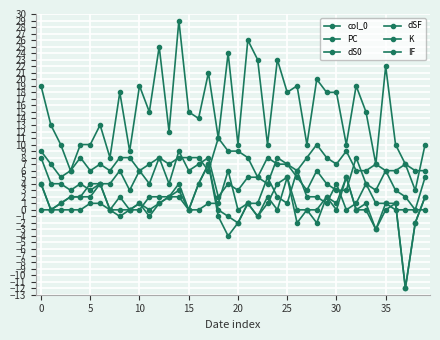

How many values in K are above zero?

39